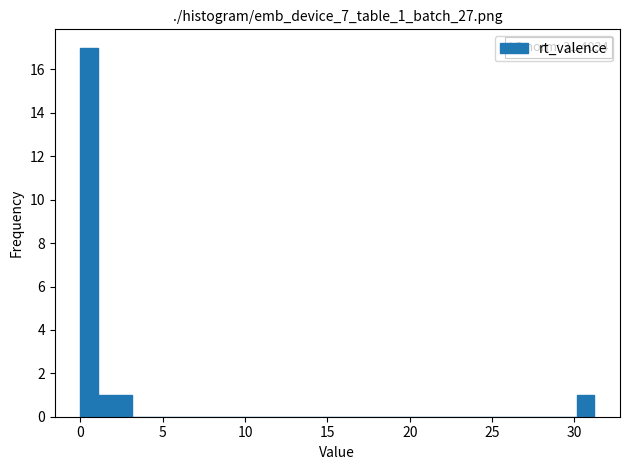

Around what value on the x-axis is the tallest bar? Give the approximate position of its centre, as read against the axis.

0.5